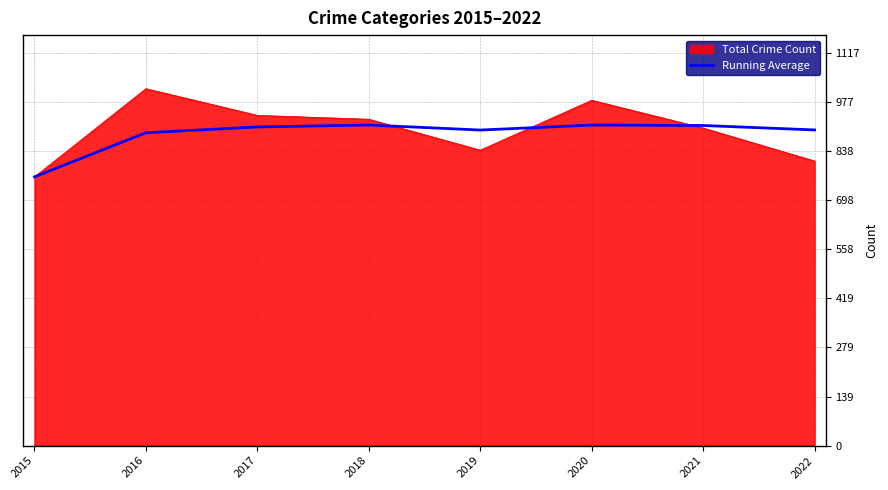

The Running Average series shows 898.2 at 2019. True or false?

True